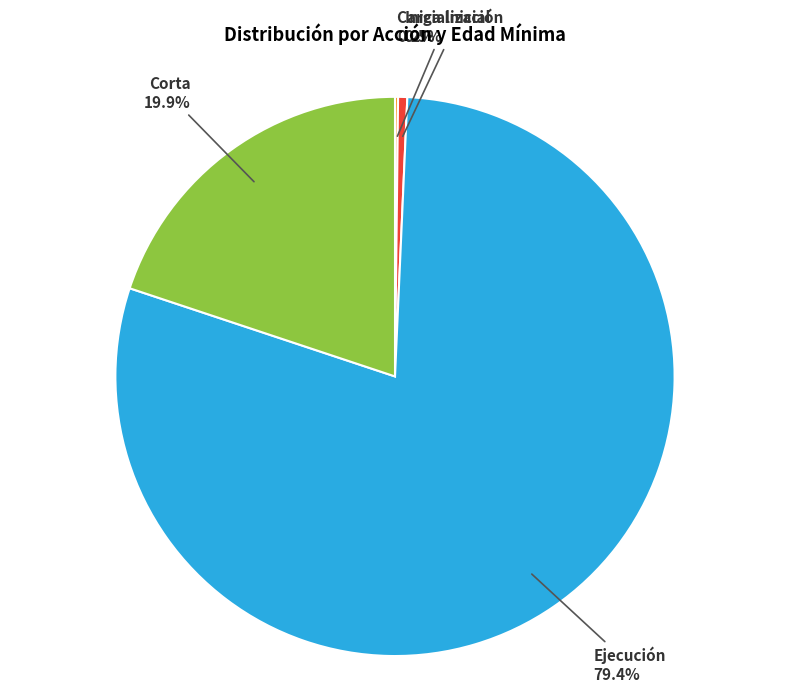

Which slice is the largest?

Ejecución